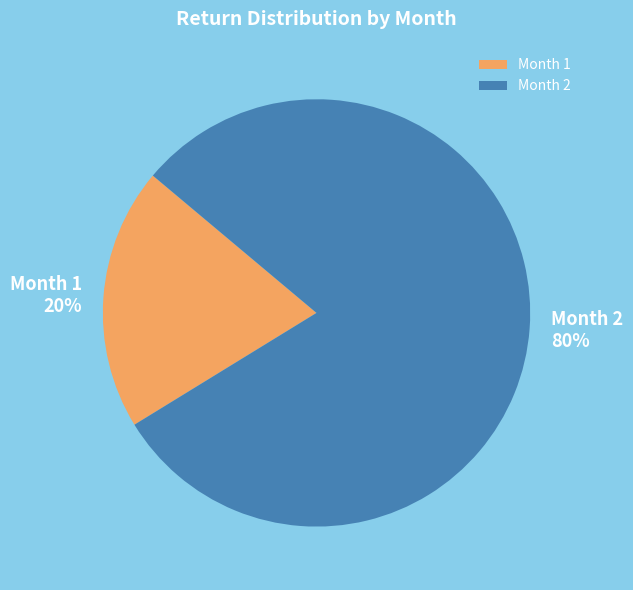

Which has a higher value, Month 1 or Month 2?

Month 2